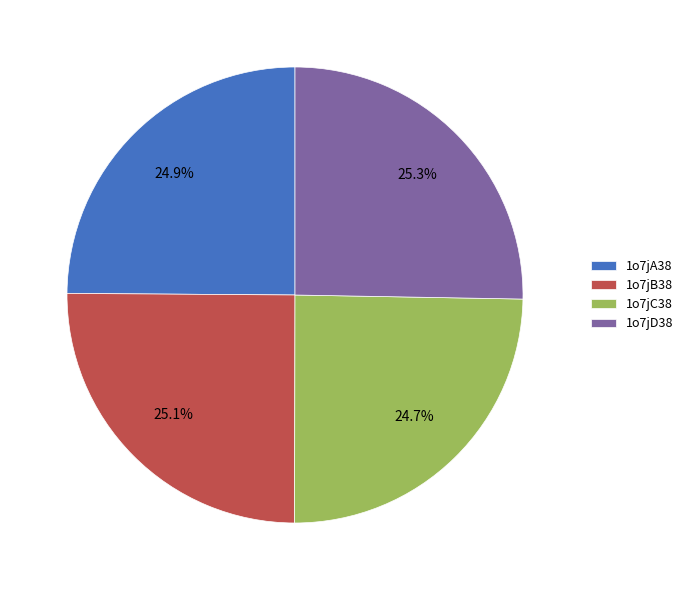

Count the number of slices in the pie.

4